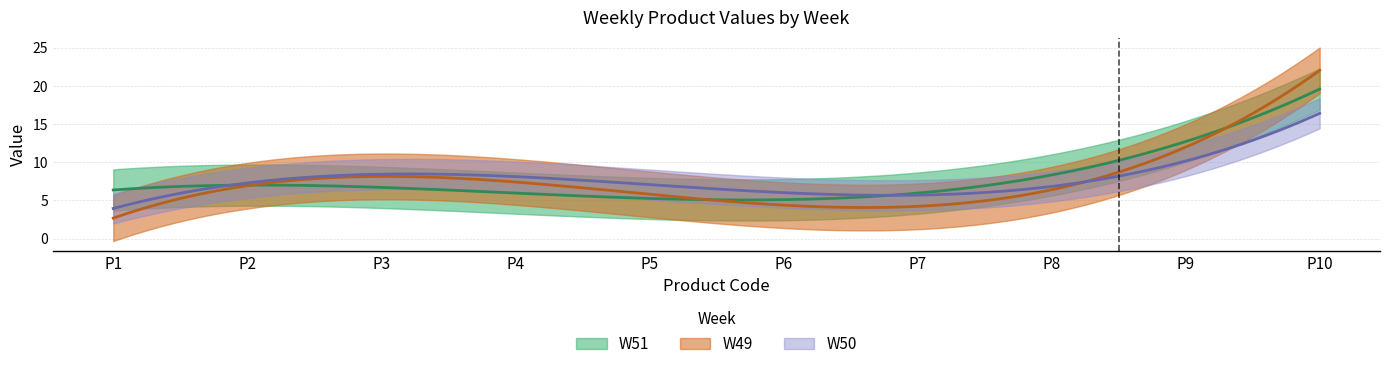

Count the number of categories in the chart.

10